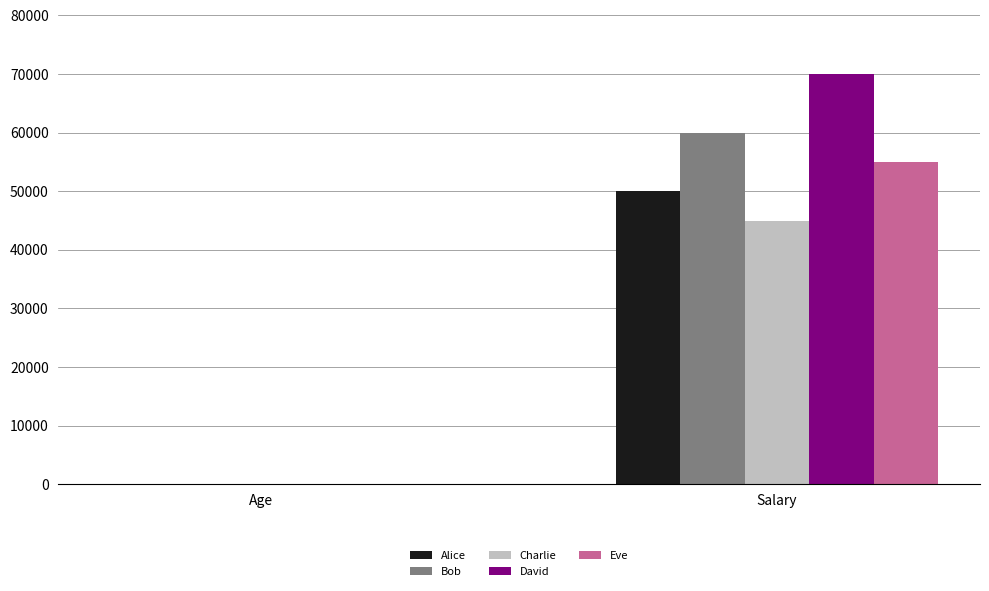

Which label corresponds to the largest value in the chart?

Salary